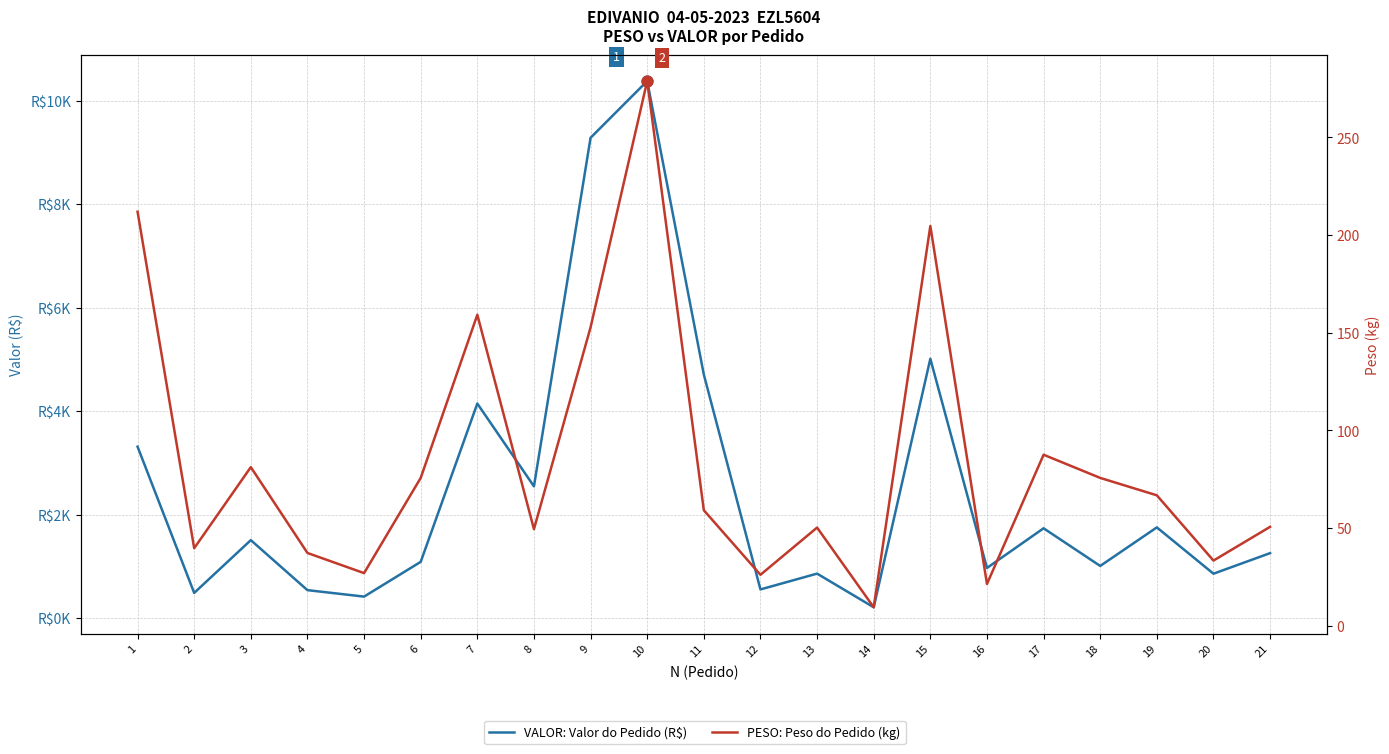

Which series contains the highest Y value?

VALOR: Valor do Pedido (R$)